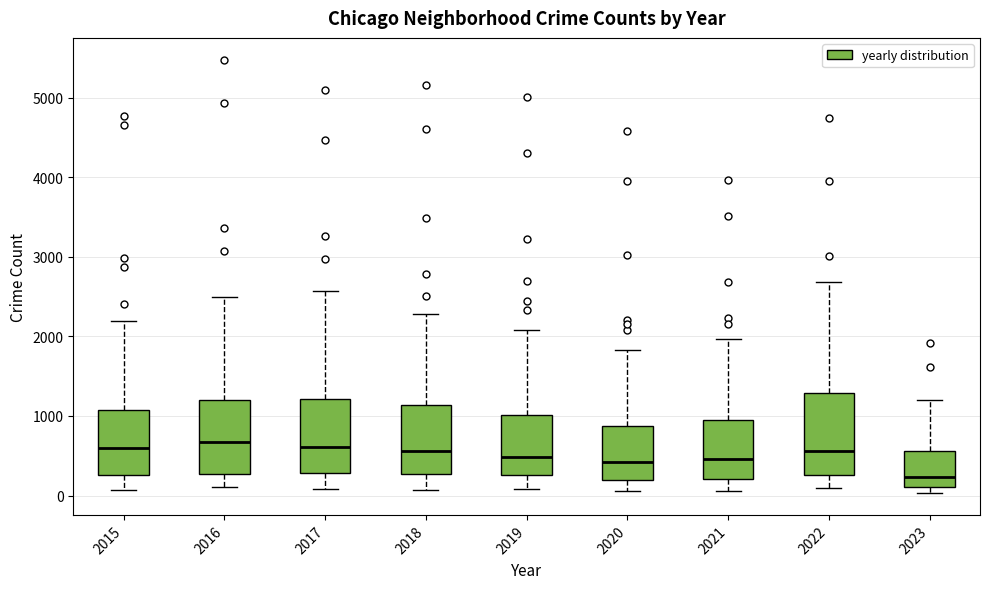

Reading left to right, read every box against the y-axis: the position of its median line, the range the box covers, and the ends of its whiskers. The values are not printed on the chart, so give them approximately, as read against the axis.

2015: median 600, box 300 to 1100, whiskers 100 to 2200
2016: median 700, box 300 to 1200, whiskers 100 to 2500
2017: median 600, box 300 to 1200, whiskers 100 to 2600
2018: median 600, box 300 to 1100, whiskers 100 to 2300
2019: median 500, box 300 to 1000, whiskers 100 to 2100
2020: median 400, box 200 to 900, whiskers 100 to 1800
2021: median 500, box 200 to 900, whiskers 100 to 2000
2022: median 600, box 300 to 1300, whiskers 100 to 2700
2023: median 200, box 100 to 600, whiskers 0 to 1200